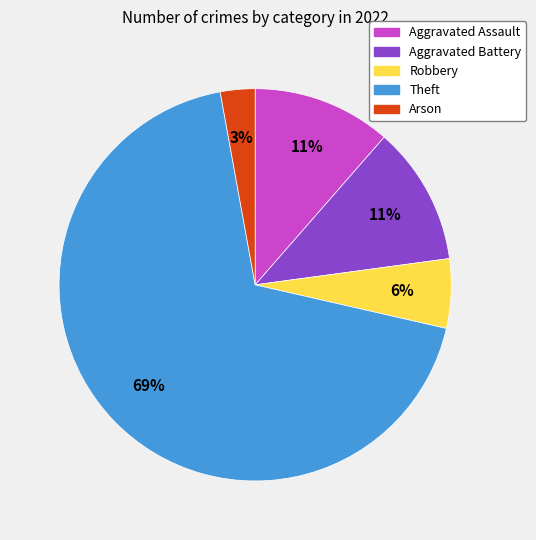

Is it true that Theft is 69% of the pie?

True